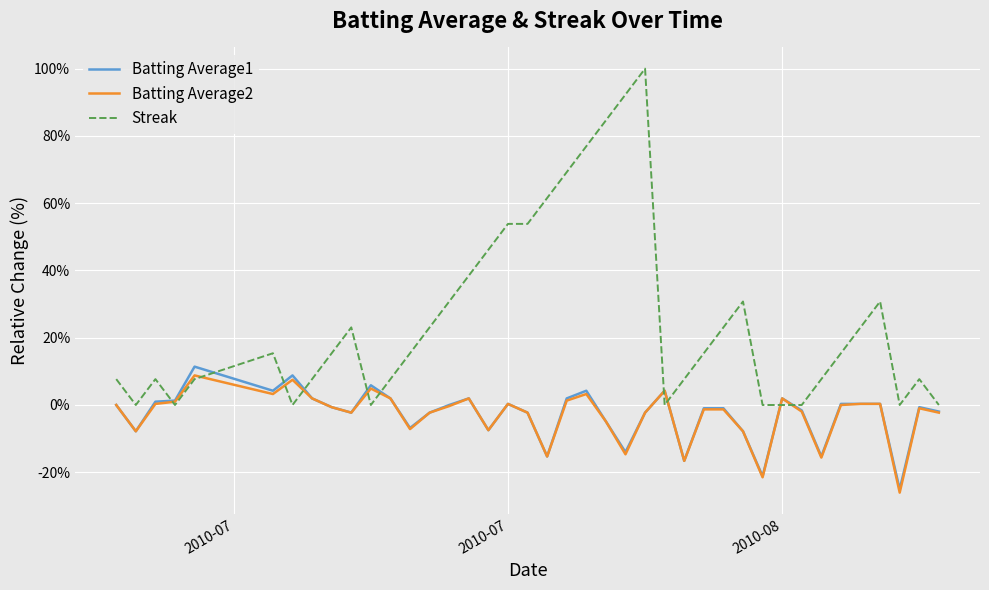

What is the greatest value displayed?

100.0